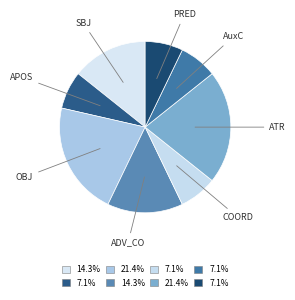

Which category has the smallest portion of the pie?

APOS